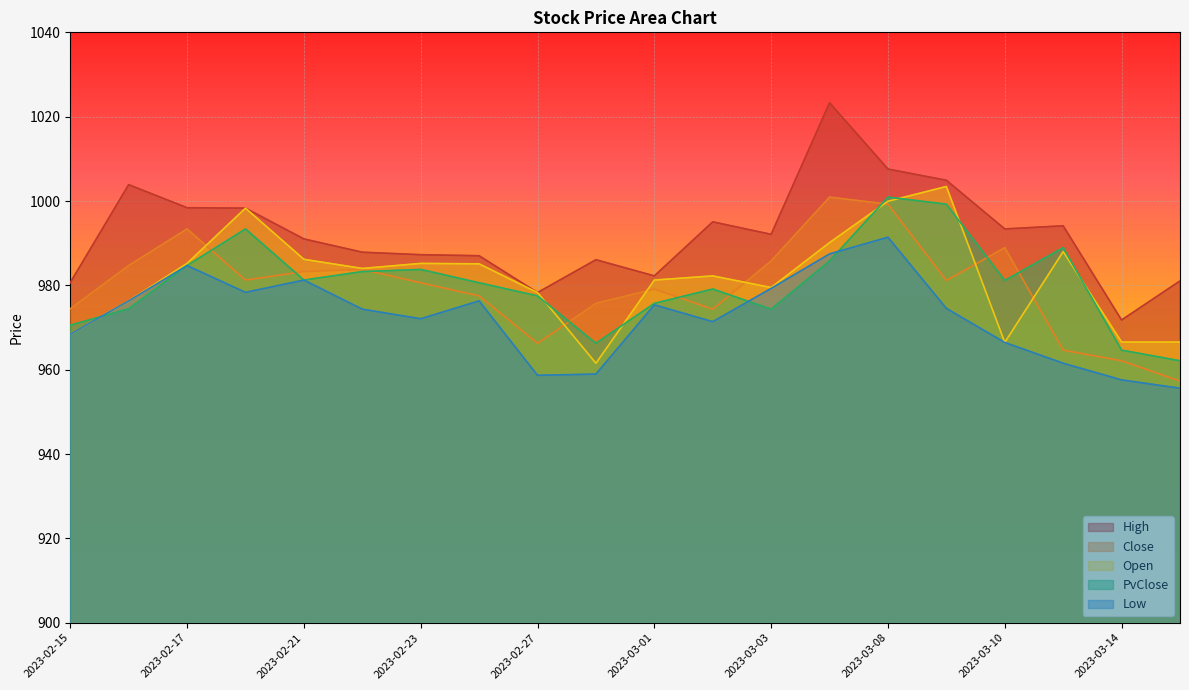

Which series changed the most between 2023-02-21 and 2023-03-08?

PvClose